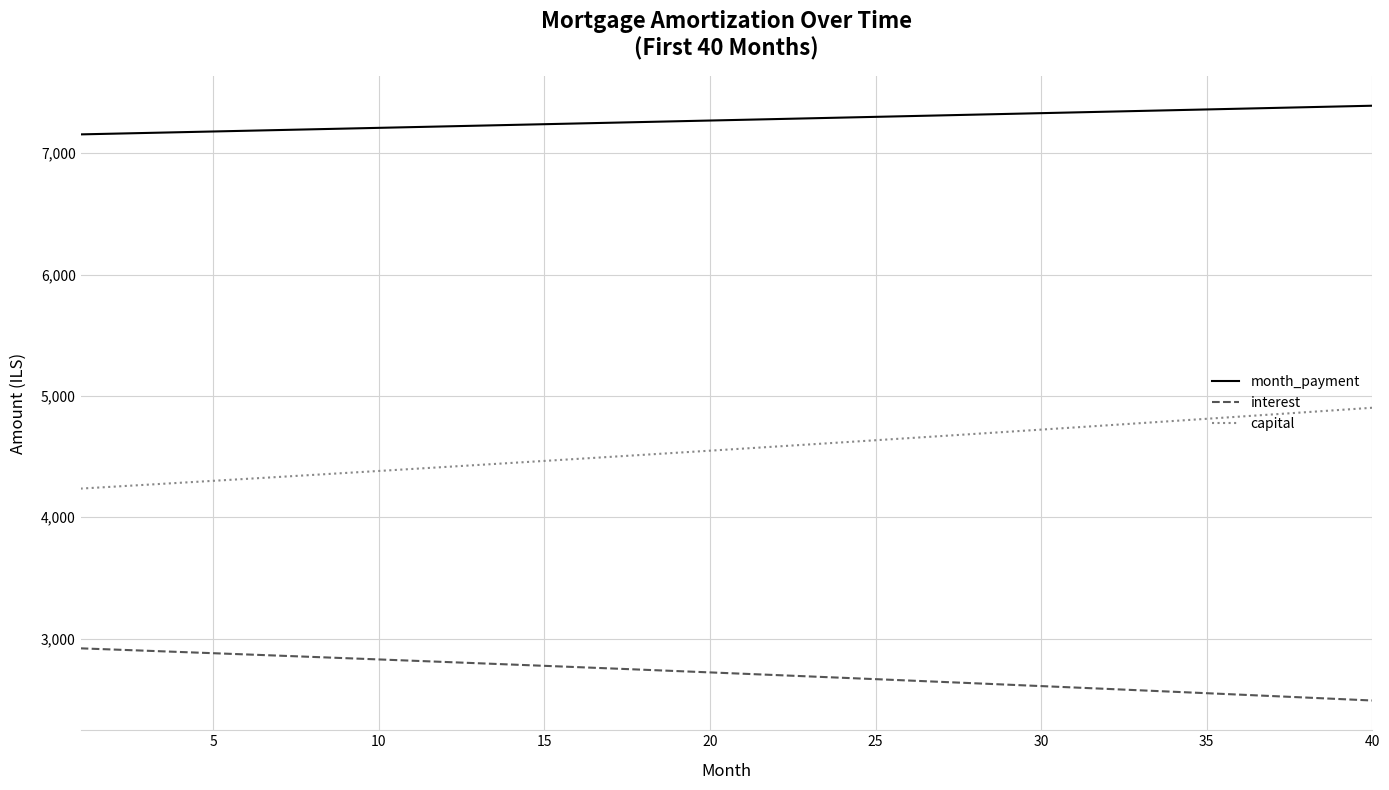

Which series has the largest total across all categories?

month_payment